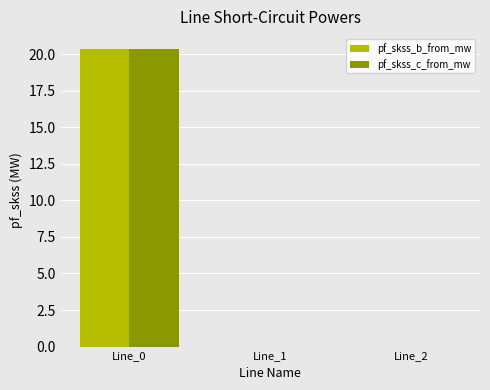

Reading left to right, transcribe all the data shown in this chart.

pf_skss_b_from_mw: 20.4	0.0	0.0
pf_skss_c_from_mw: 20.4	0.0	0.0